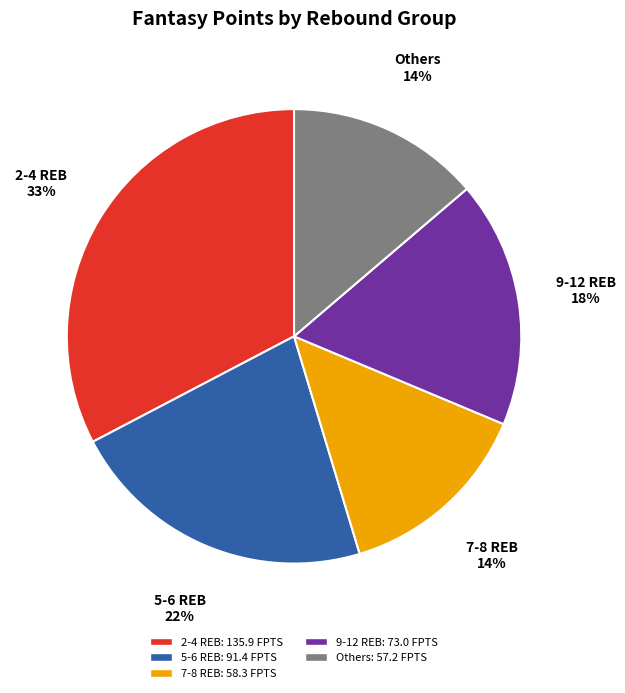

Which category has the biggest portion of the pie?

2-4 REB